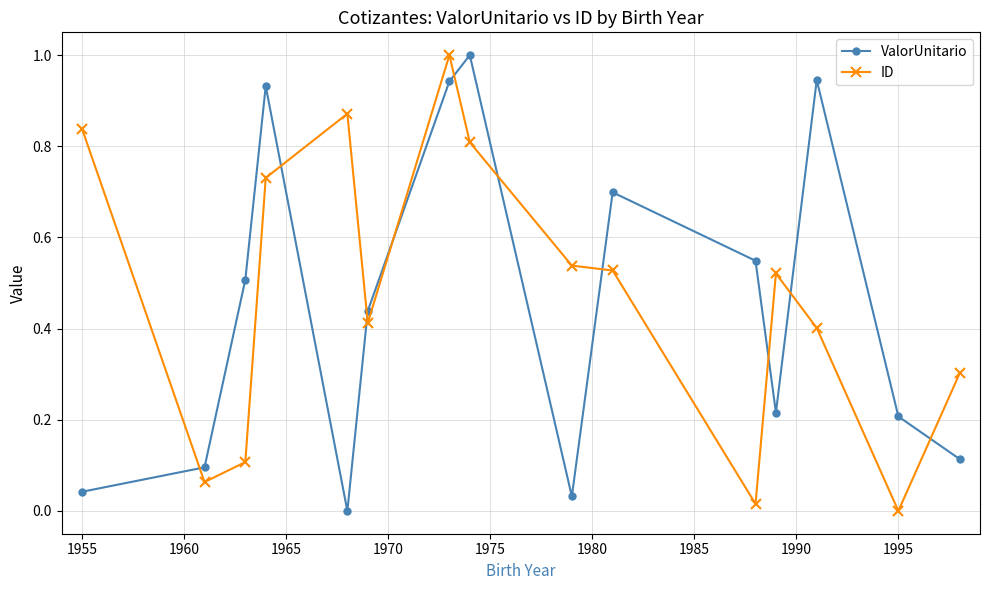

Rank the series by their average value, from highest to lowest.

ID, ValorUnitario